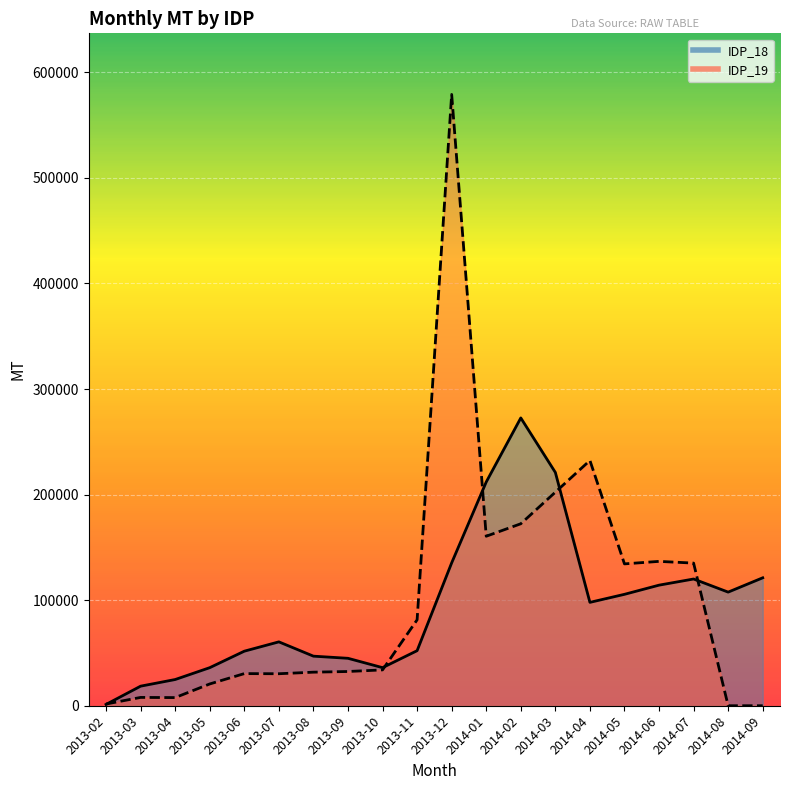

True or false: IDP_19 has a value of 1658.3 at 2013-03.

False